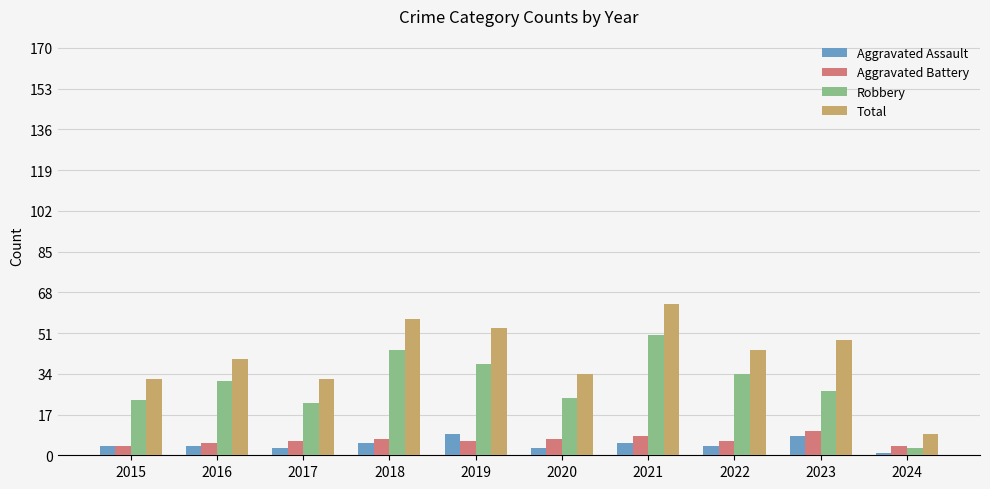

Are the bars grouped side by side (vs. stacked)?

Yes